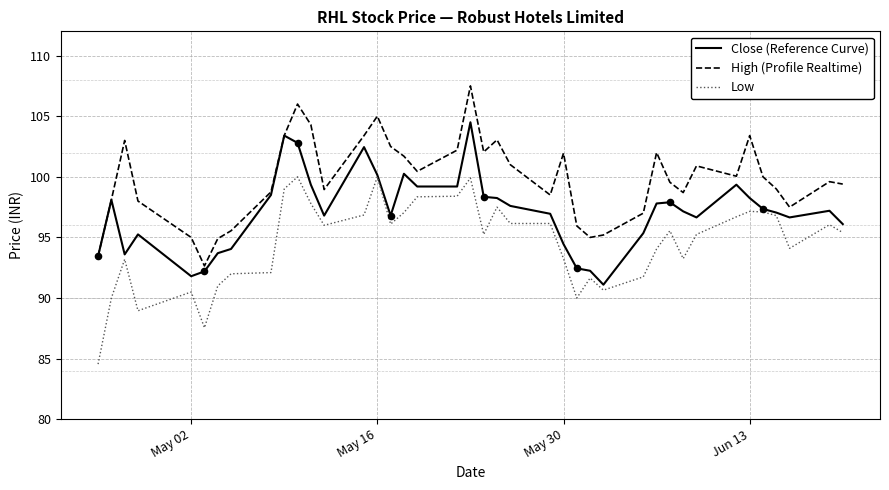

Which series has the largest total across all categories?

High (Profile Realtime)